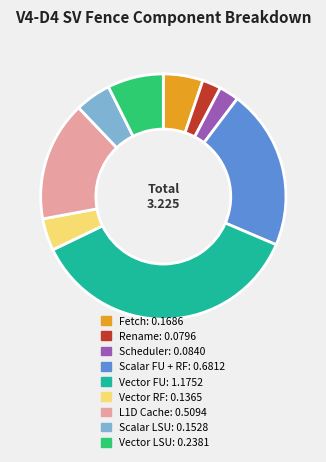

The Scalar FU + RF slice represents 21% of the pie. True or false?

True